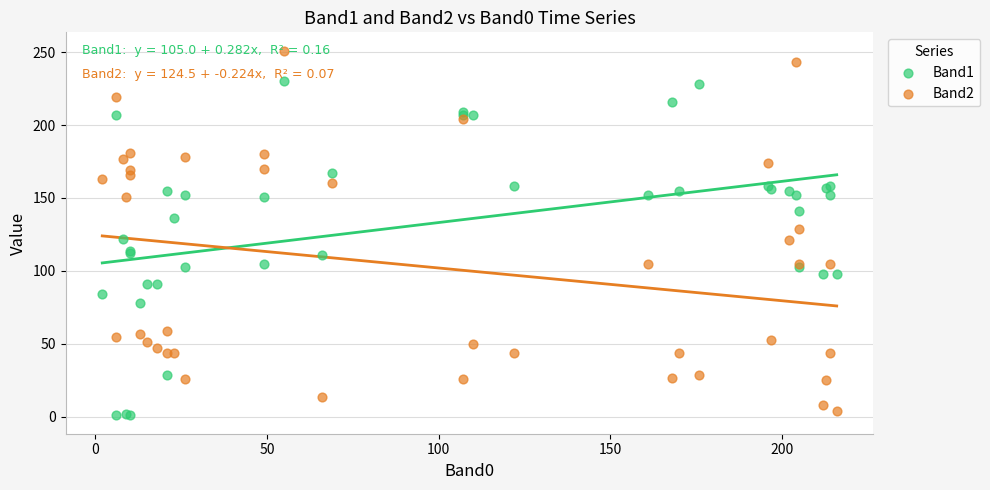

Which series contains the lowest Y value?

Band1